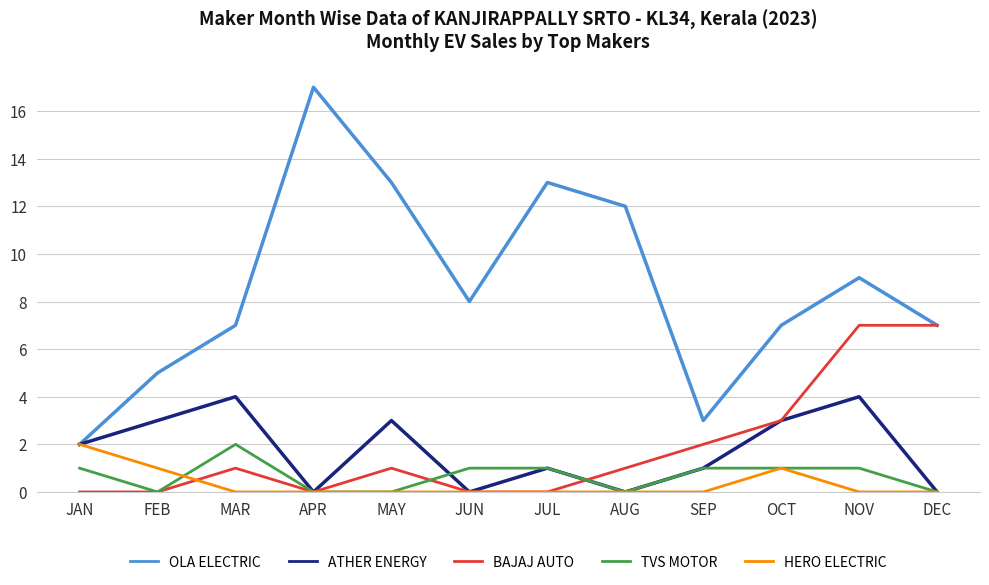

Does the chart display data point markers on the line(s)?

No